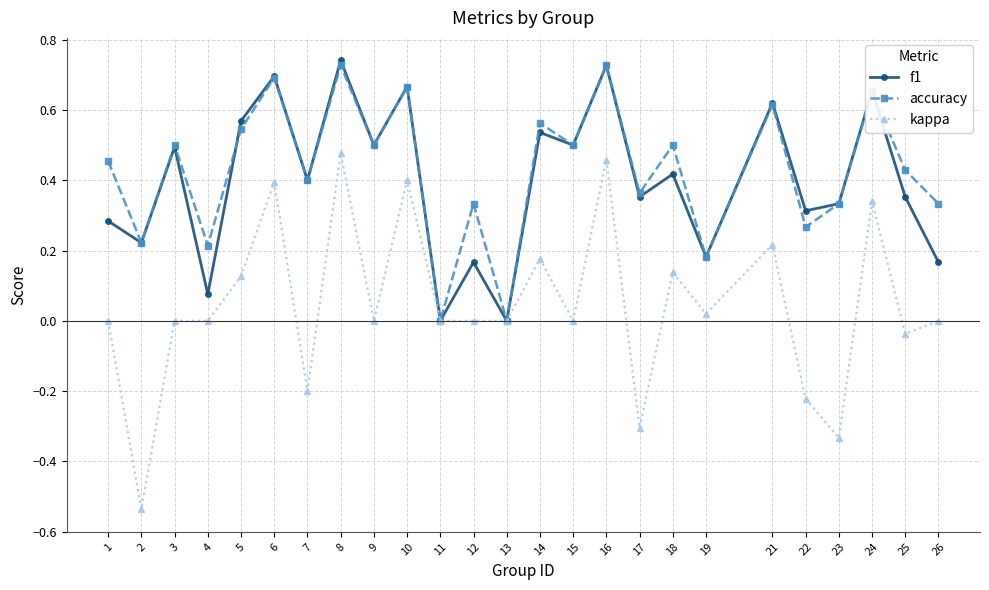

Does the chart display data point markers on the line(s)?

Yes